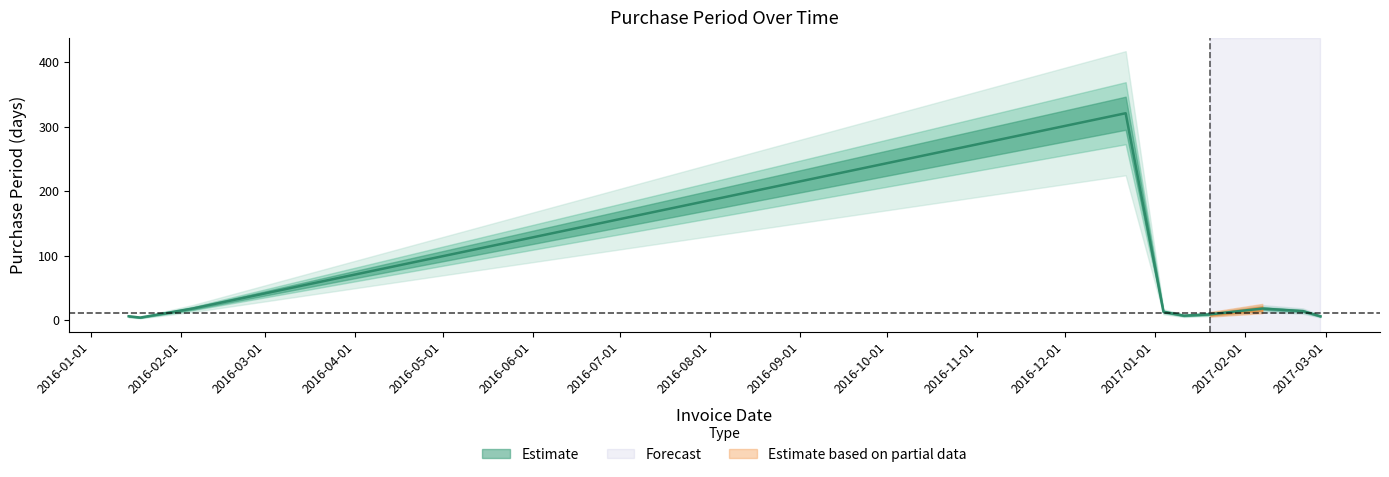

The value at 2017-02-27 is 3. True or false?

False